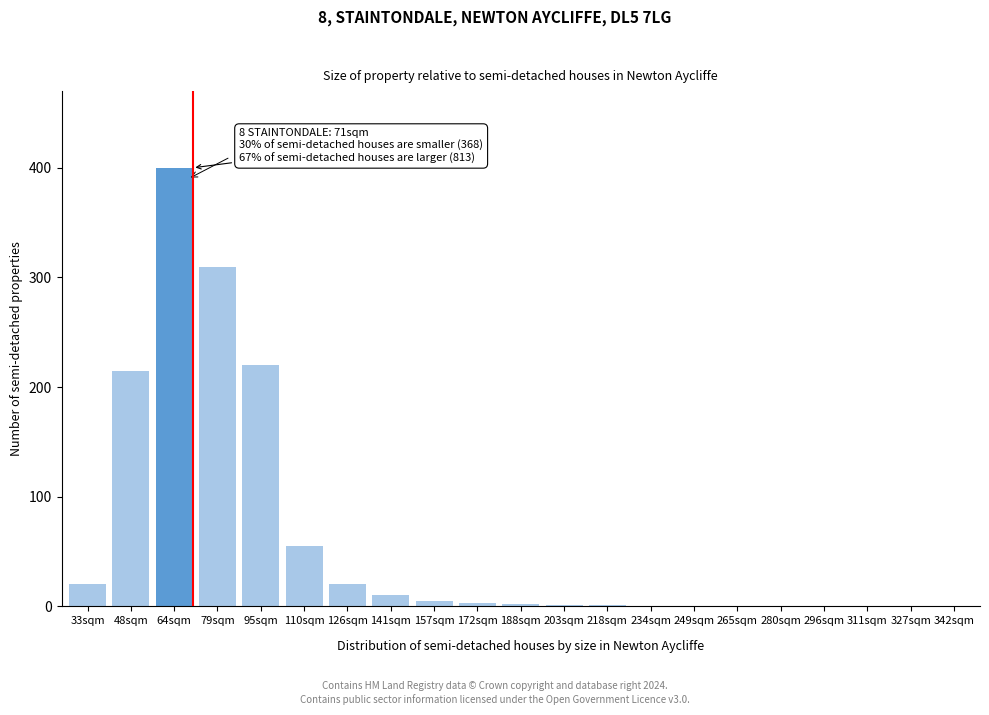

What is the change in value from 33sqm to 110sqm?

+35